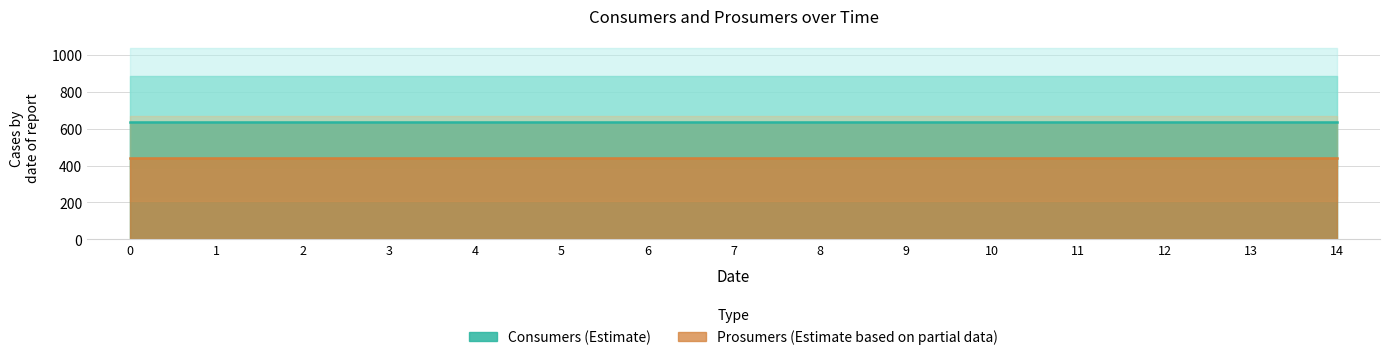

Rank the categories by Prosumers value from highest to lowest.

0, 1, 2, 3, 4, 5, 6, 7, 8, 9, 10, 11, 12, 13, 14